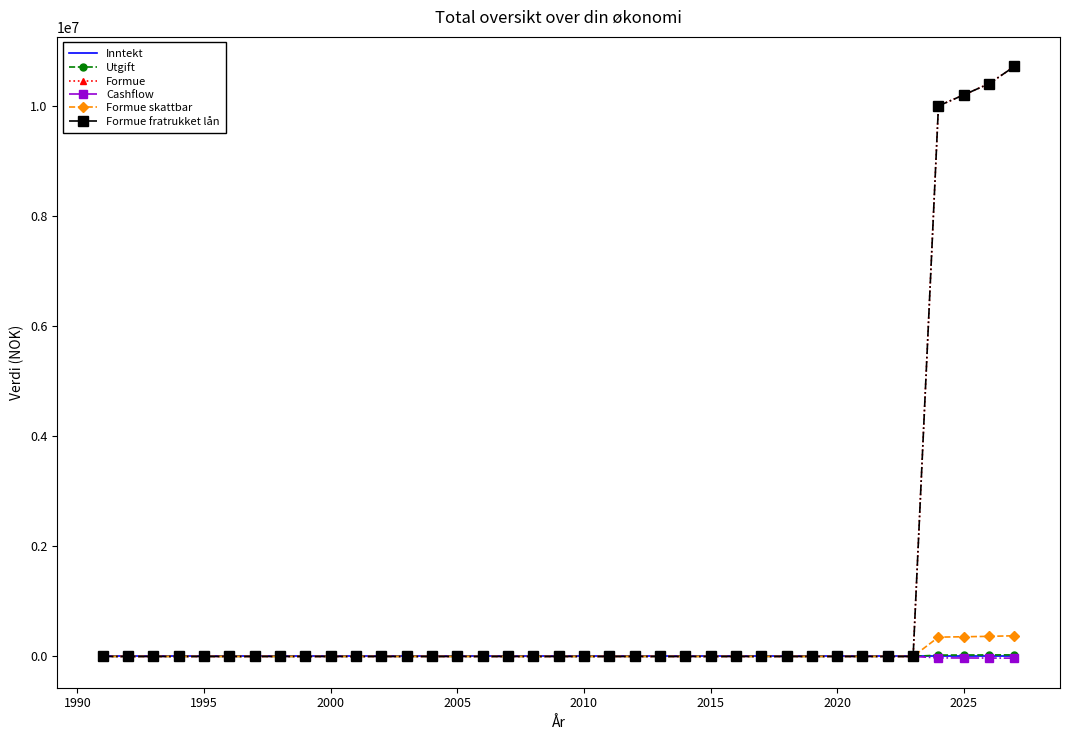

How many positive values does the Formue fratrukket lån series have?

4